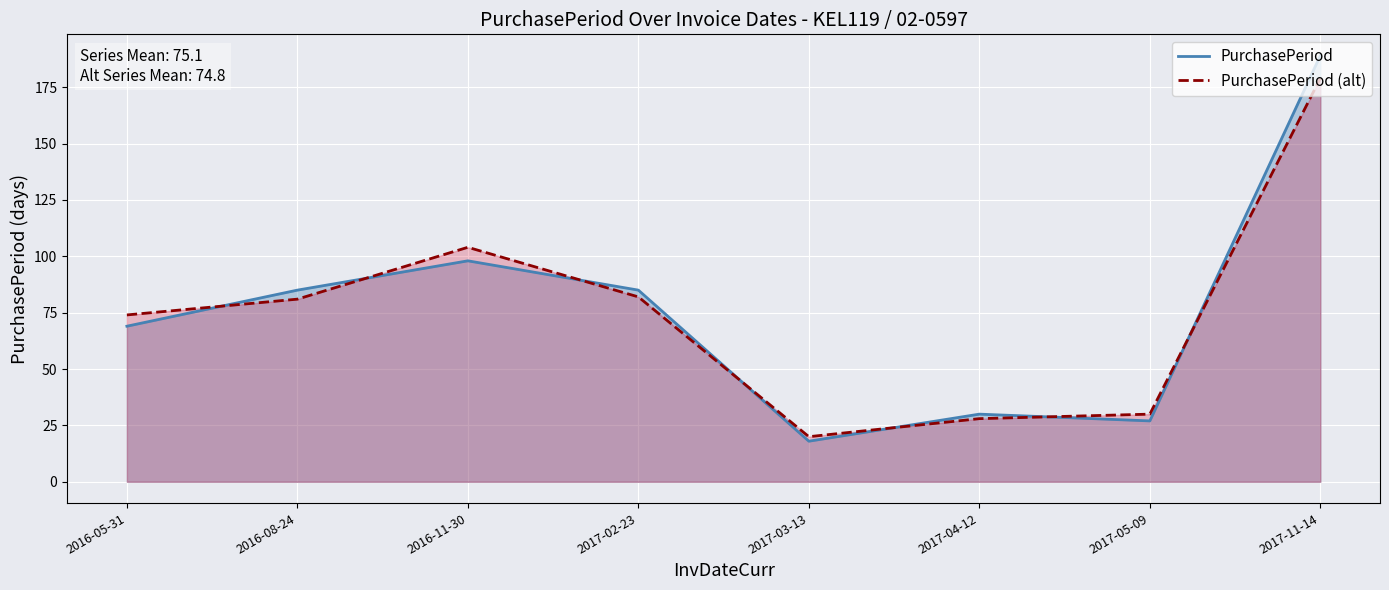

Reading right to left, extract all data points from this chart.

PurchasePeriod: 189	27	30	18	85	98	85	69
PurchasePeriod (alt): 179	30	28	20	82	104	81	74